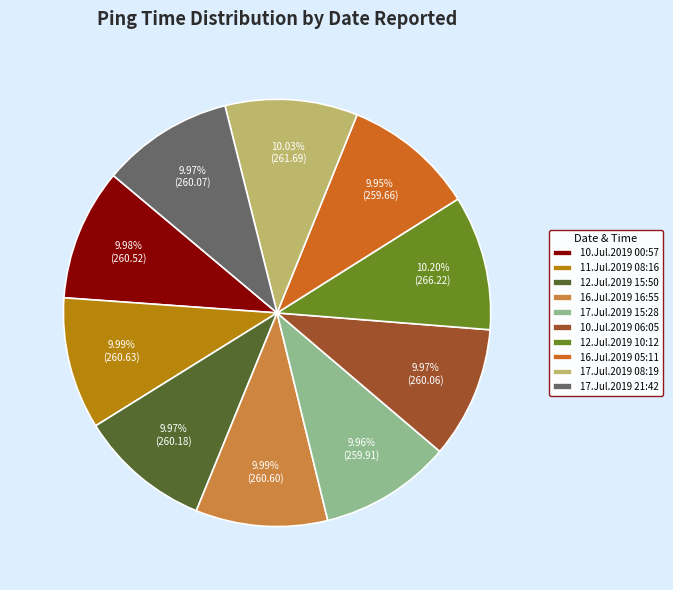

The 10.Jul.2019 06:05 slice represents 16% of the pie. True or false?

False